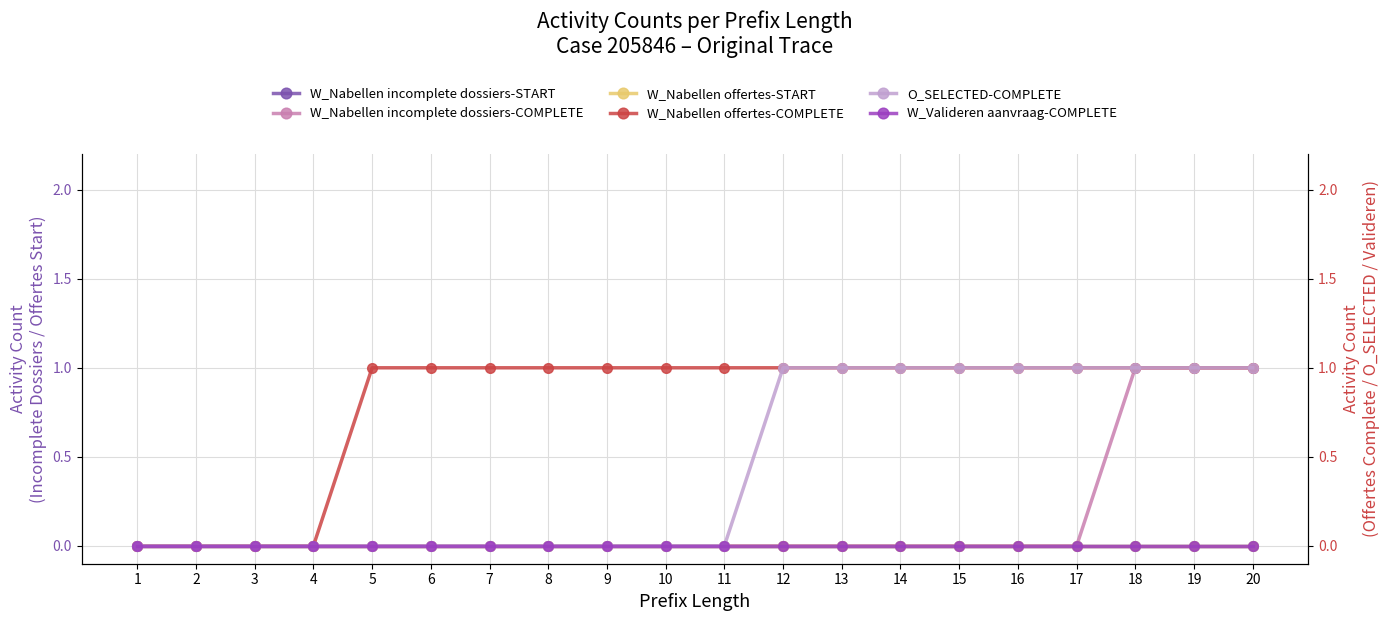

Reading left to right, what are all the values shown in this chart?

W_Nabellen incomplete dossiers-START: 0	0	0	0	0	0	0	0	0	0	0	0	0	0	0	0	0	0	0	0
W_Nabellen incomplete dossiers-COMPLETE: 0	0	0	0	0	0	0	0	0	0	0	0	0	0	0	0	0	1	1	1
W_Nabellen offertes-START: 0	0	0	0	0	0	0	0	0	0	0	0	0	0	0	0	0	0	0	0
W_Nabellen offertes-COMPLETE: 0	0	0	0	1	1	1	1	1	1	1	1	1	1	1	1	1	1	1	1
O_SELECTED-COMPLETE: 0	0	0	0	0	0	0	0	0	0	0	1	1	1	1	1	1	1	1	1
W_Valideren aanvraag-COMPLETE: 0	0	0	0	0	0	0	0	0	0	0	0	0	0	0	0	0	0	0	0